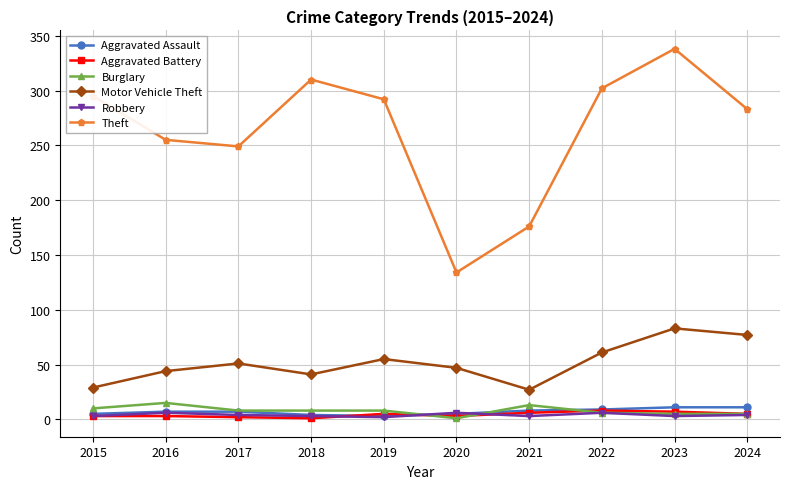

Is it true that Burglary equals 15 at 2016?

True